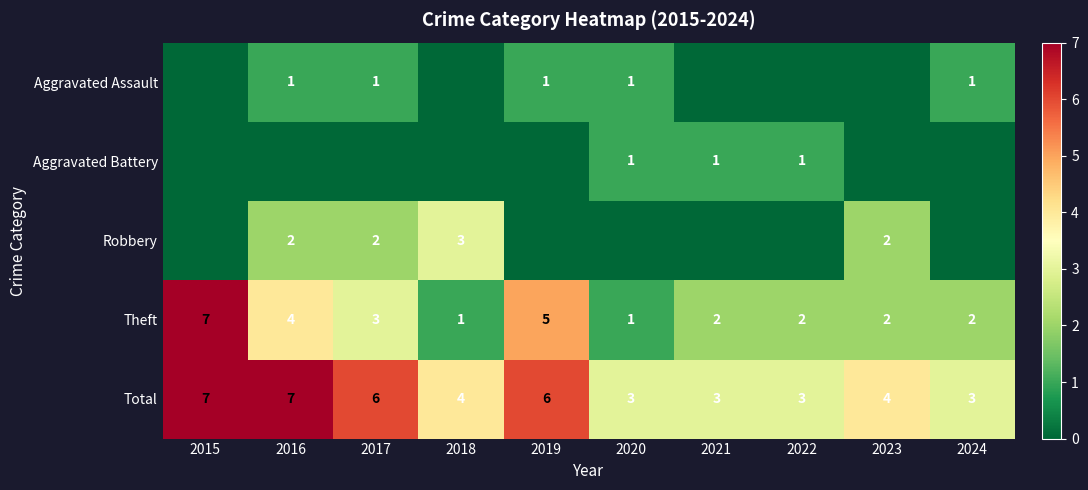

The value of Aggravated Assault at 2019 is 1. True or false?

True